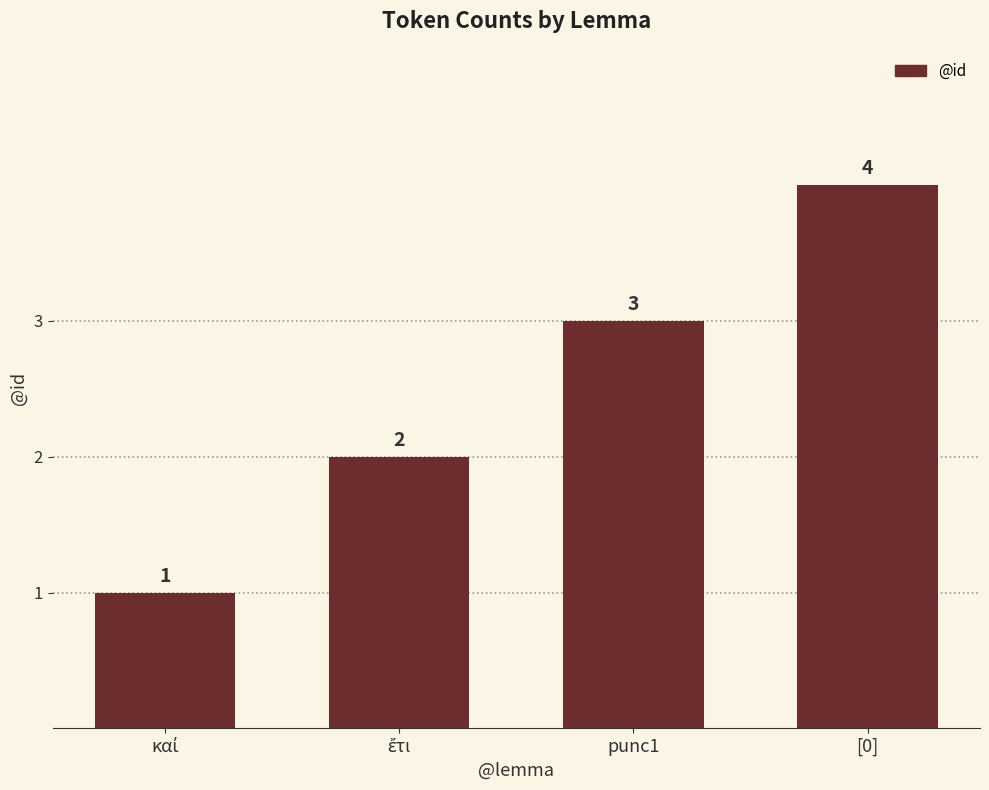

The value at [0] is 4. True or false?

True